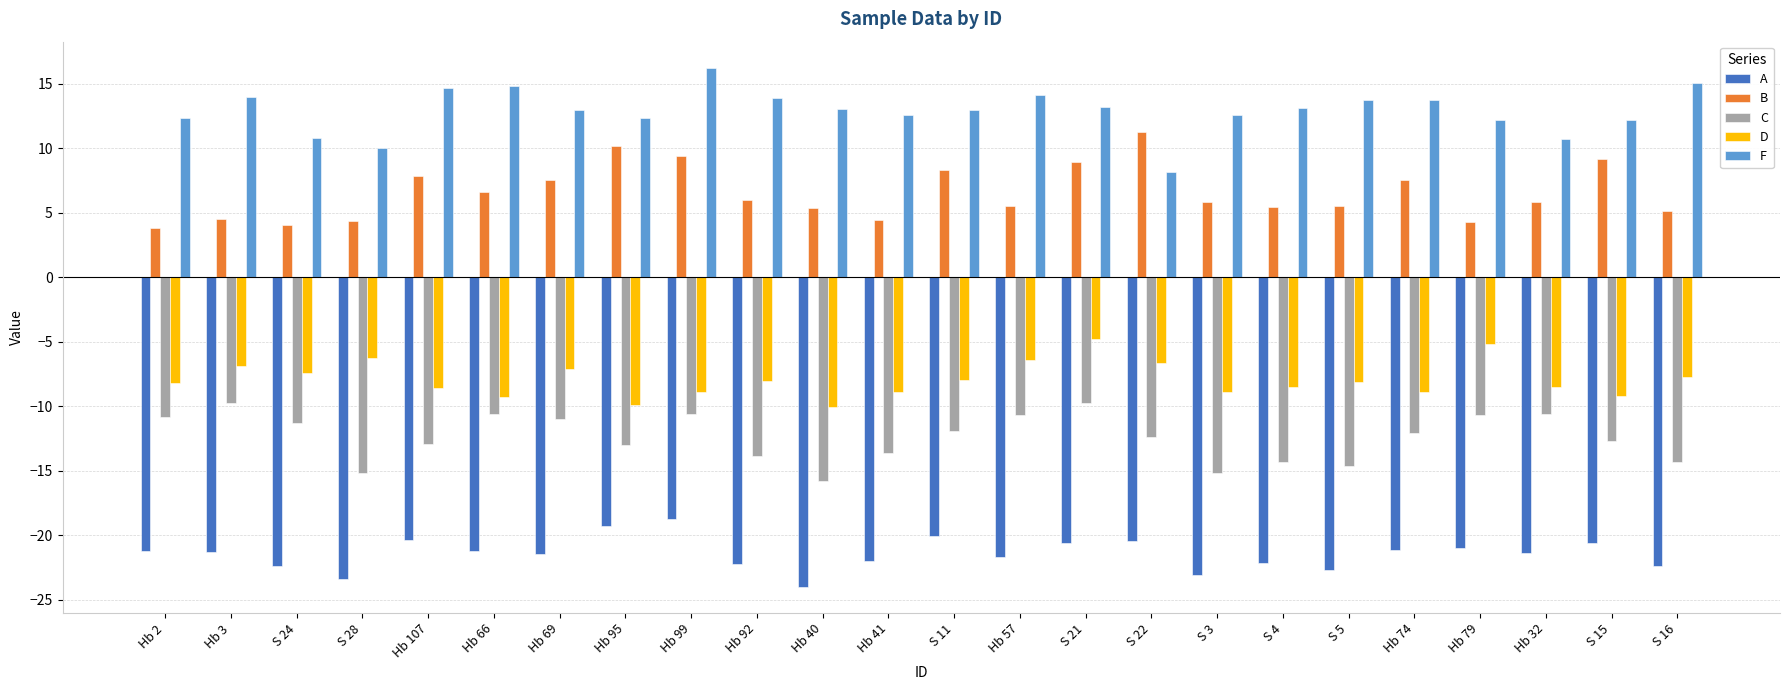

What value does the D series have at Hb 95?

-9.9